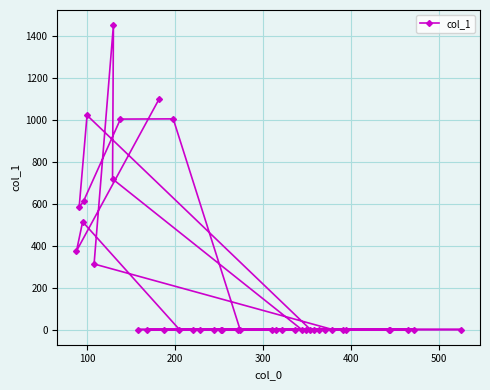

Count the number of data series in this chart.

1